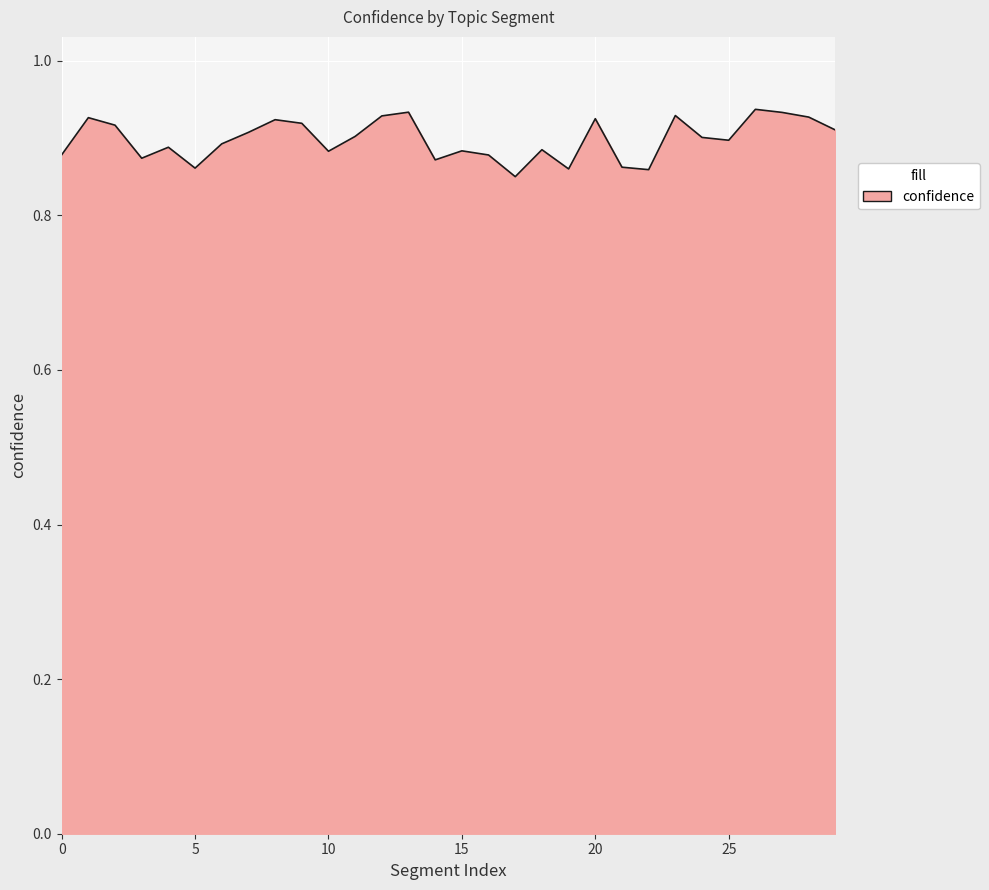

The value at 25 is 1.4. True or false?

False